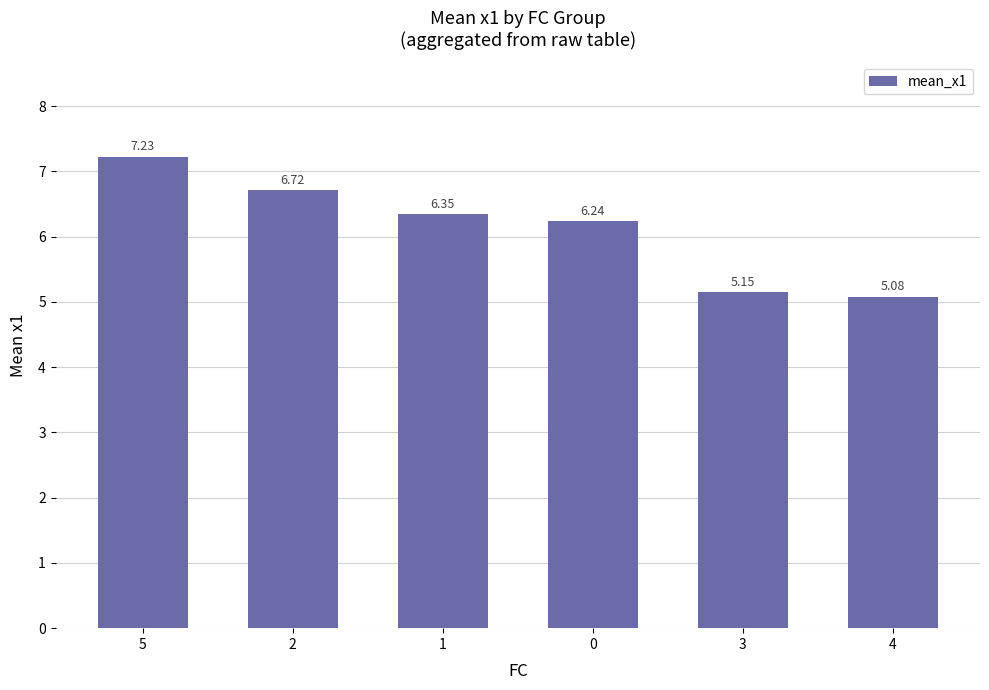

What is the minimum value shown in the chart?

5.1